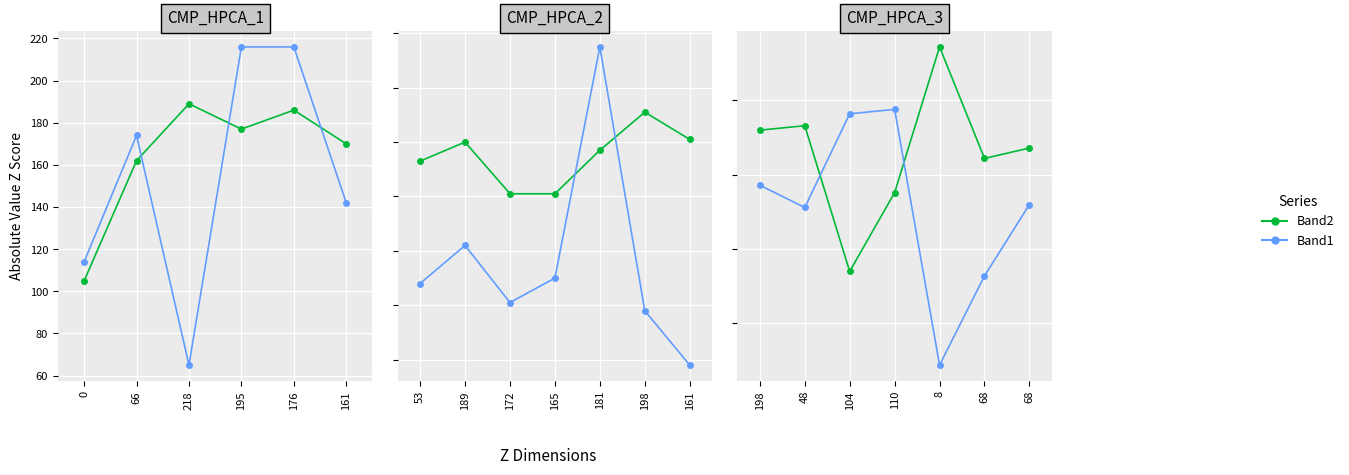

Which has a higher value, 104 or 68?

68